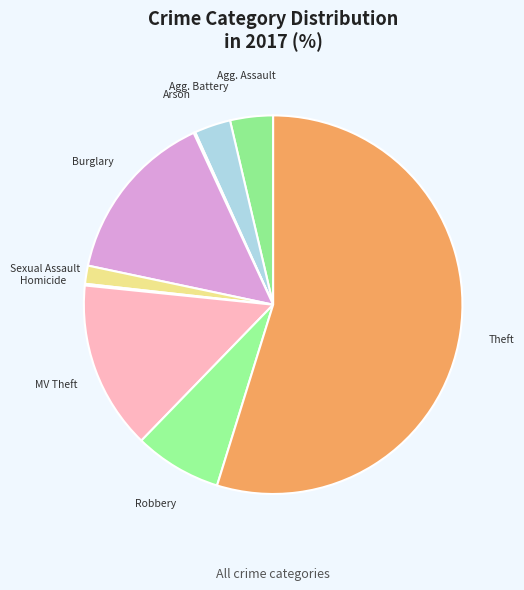

Which slice is the smallest?

Arson